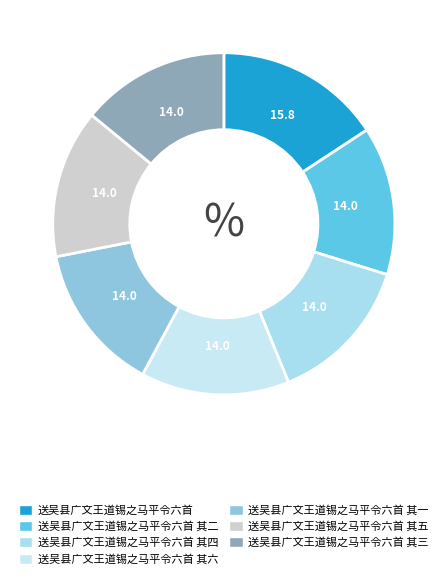

To the nearest percent, what is the average slice percentage?

14%